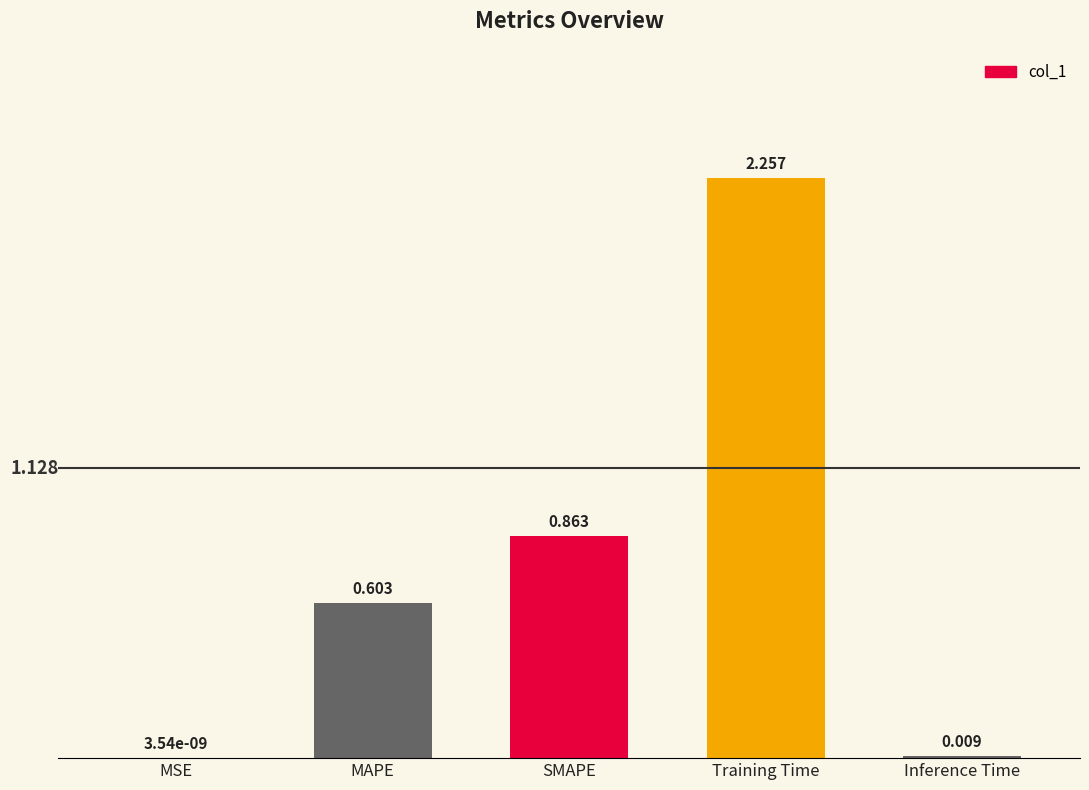

Between SMAPE and MSE, which is larger?

SMAPE